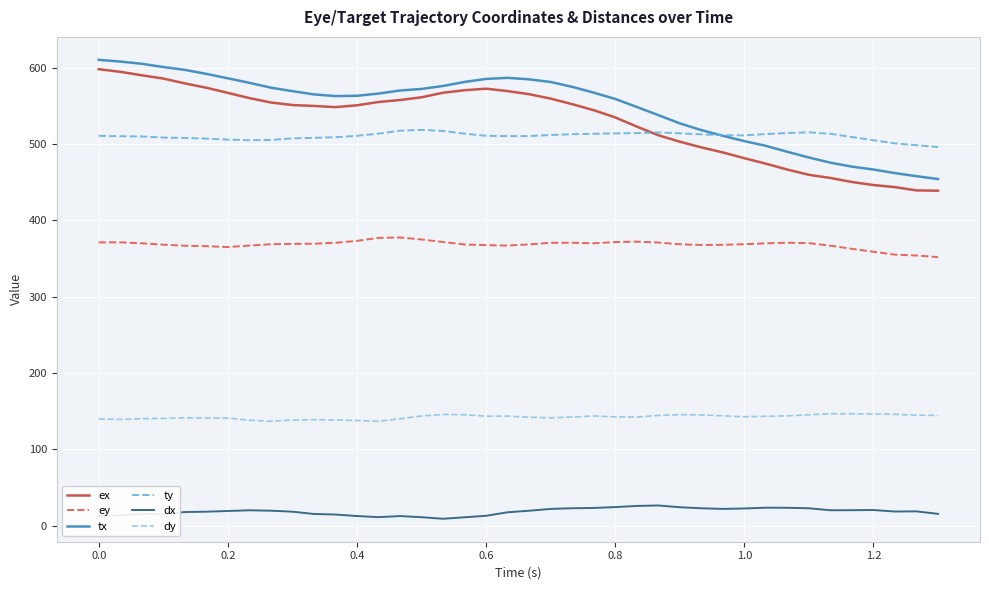

True or false: ty and dx cross at least once.

False